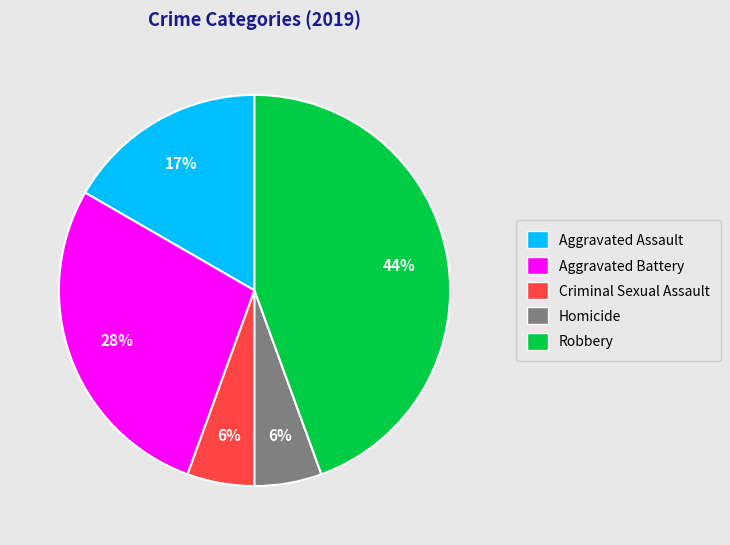

What percentage is the Robbery slice, to the nearest percent?

44%